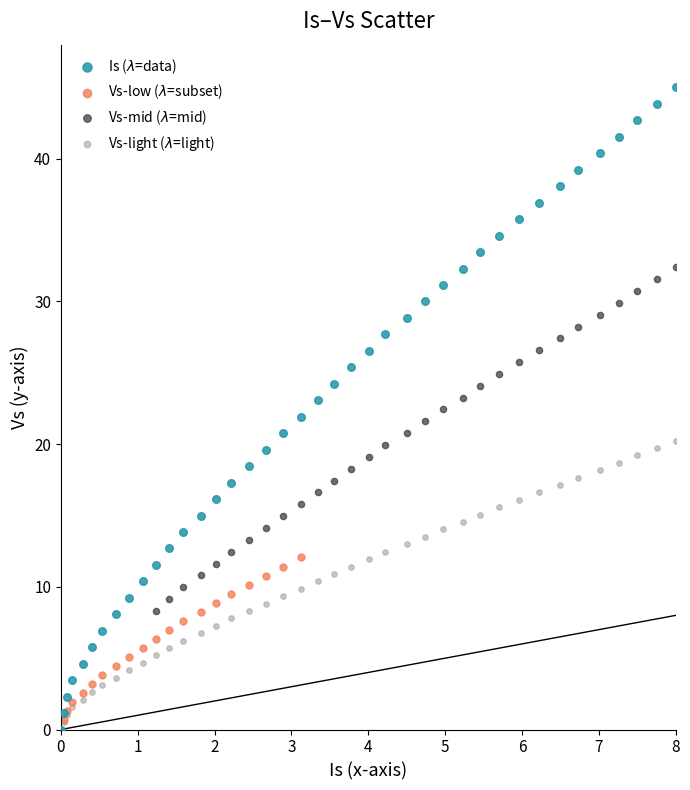

What are all the series names shown in the legend?

Is ($\lambda$=data), Vs-low ($\lambda$=subset), Vs-mid ($\lambda$=mid), Vs-light ($\lambda$=light)